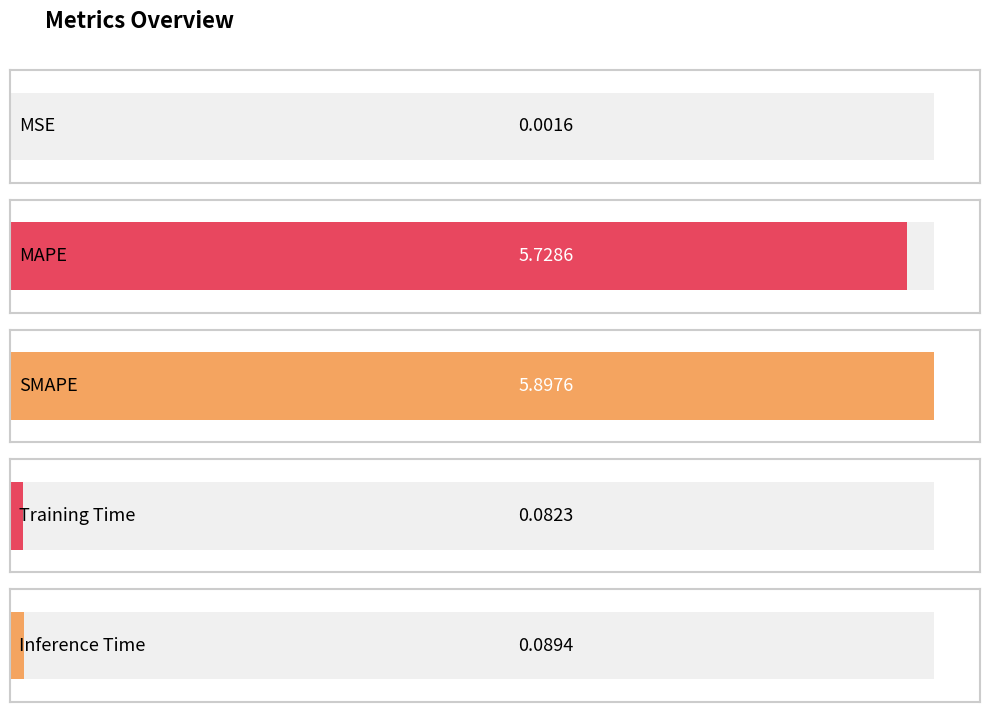

List the labels in order of value, largest first.

SMAPE, MAPE, Inference Time, Training Time, MSE